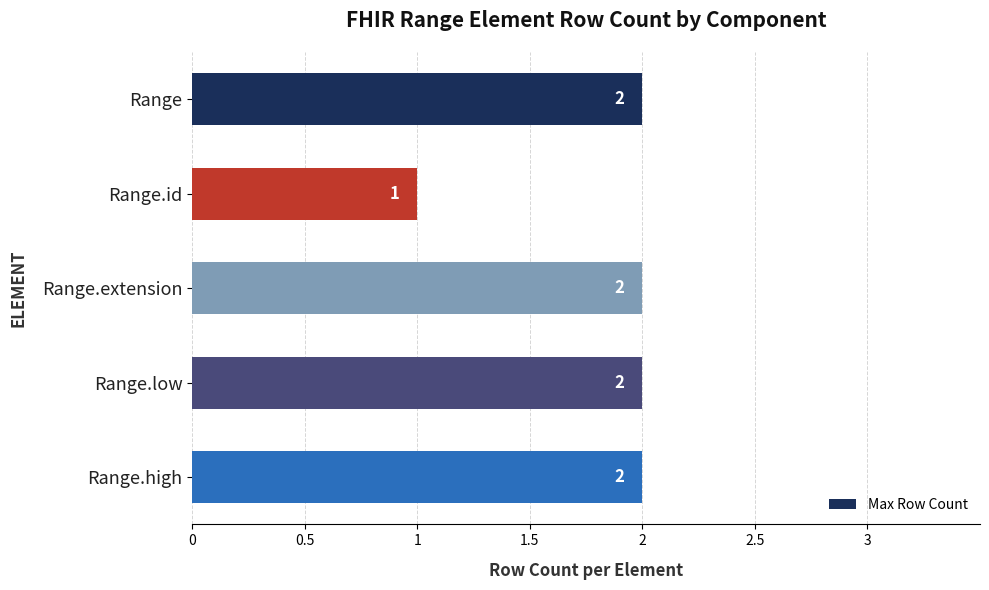

The chart shows a value of 2 at Range.high. True or false?

True